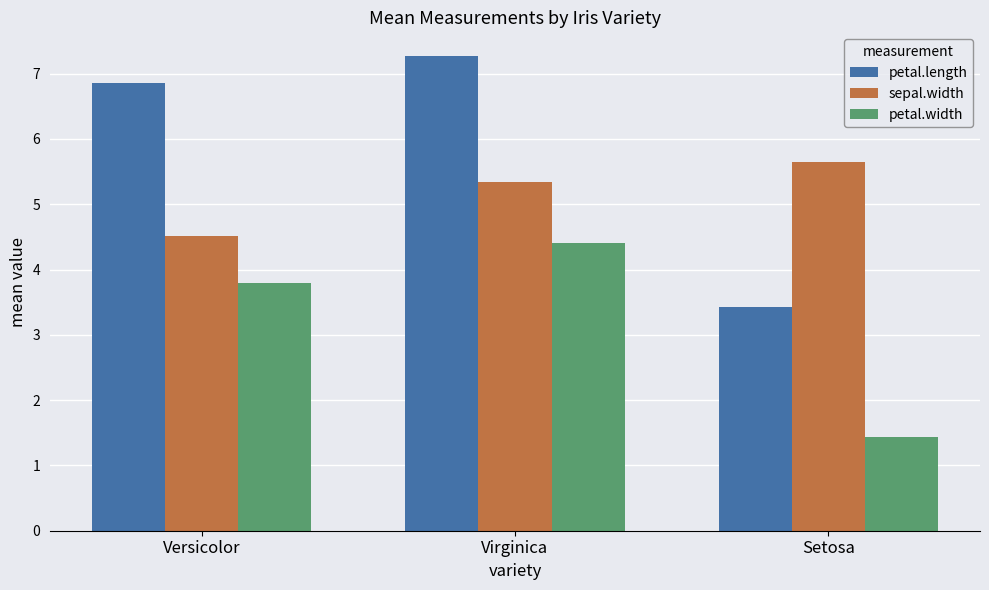

What is the label of the 3rd bar from the left?

Setosa